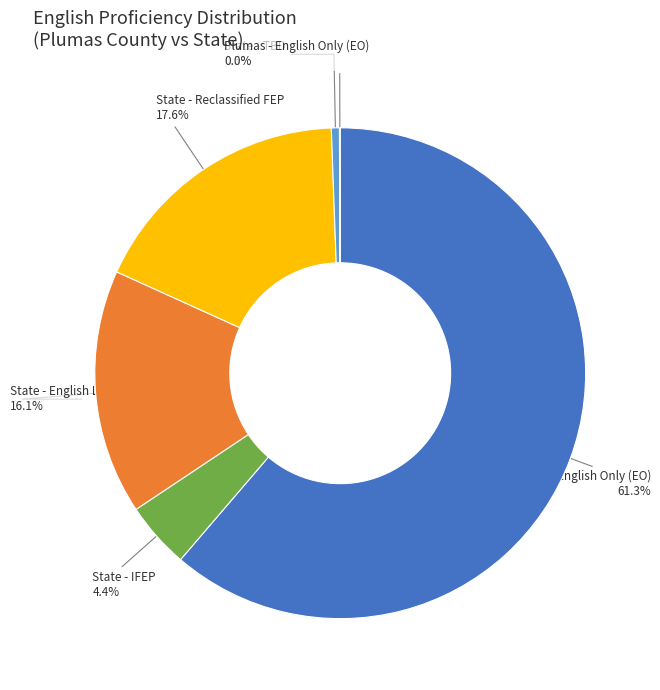

To the nearest percent, what is the difference between the largest and smallest slice percentages?

61%